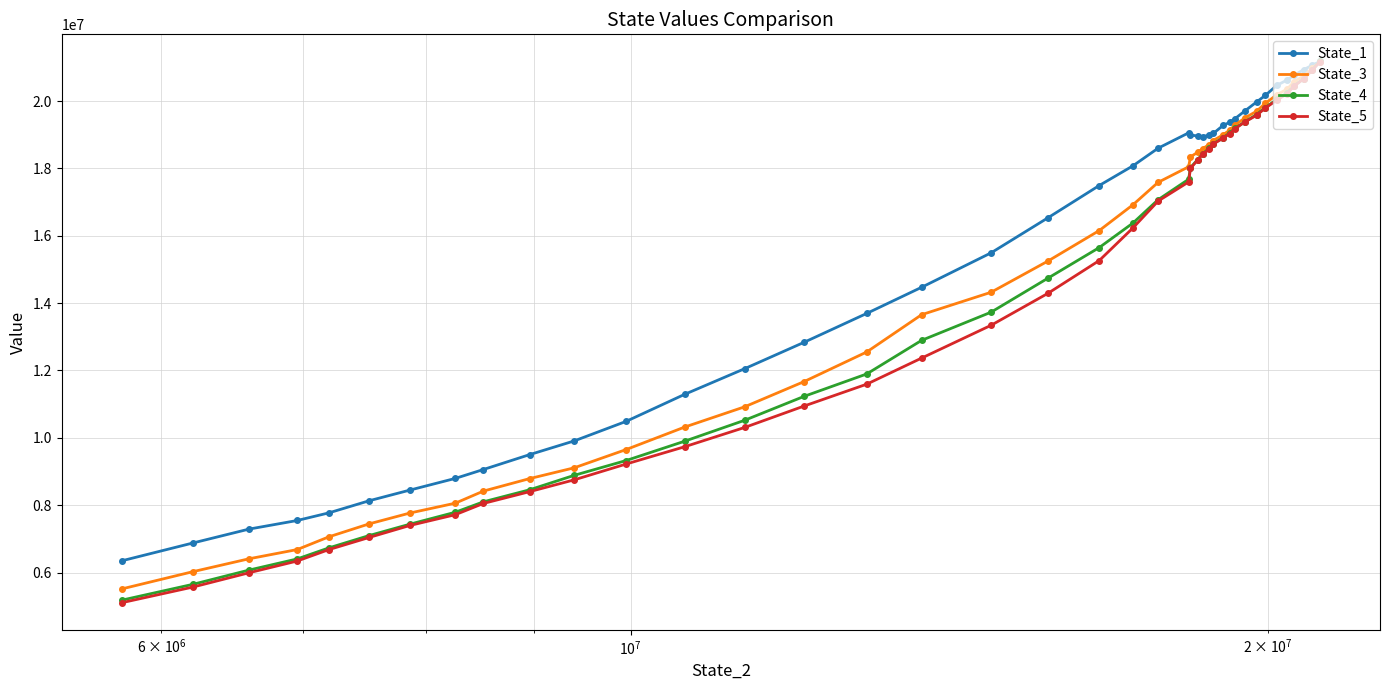

How many data points in State_3 are above 16919023?

20